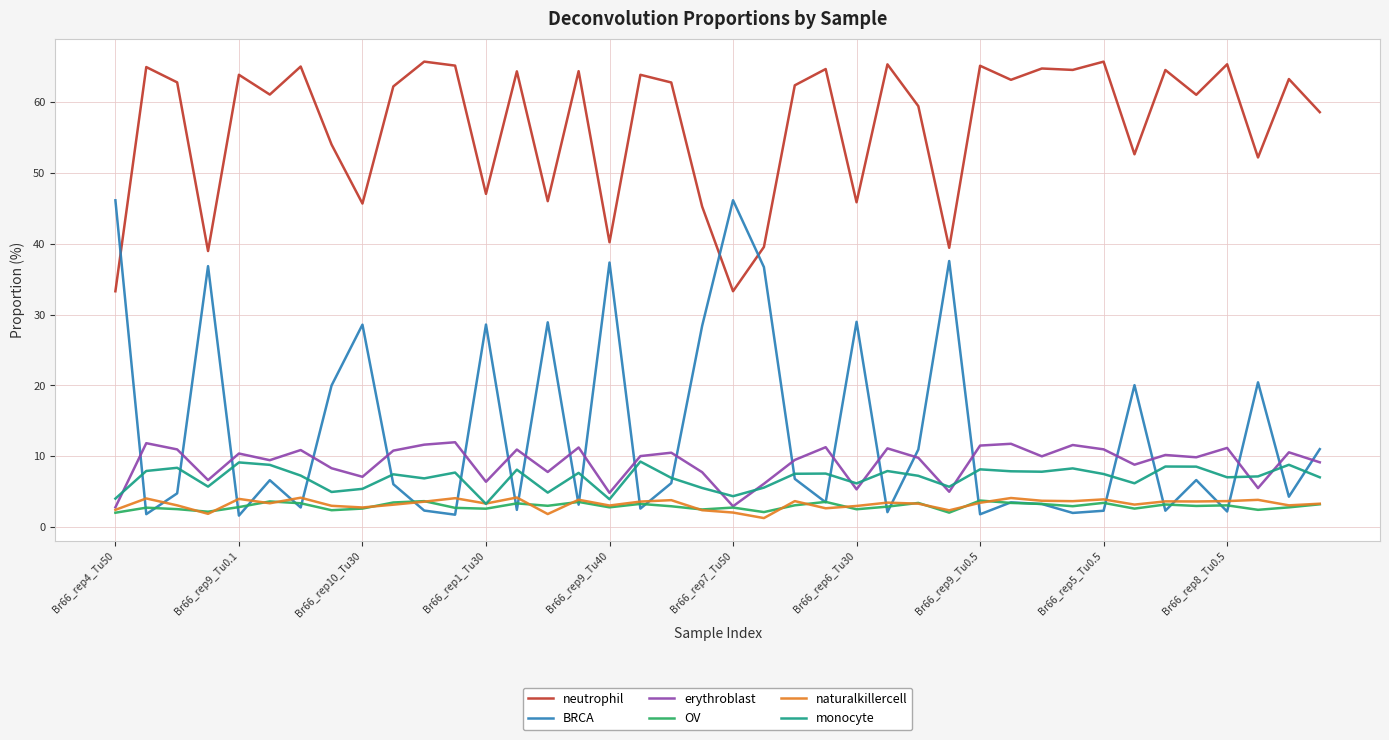

Which series has the largest total across all categories?

neutrophil